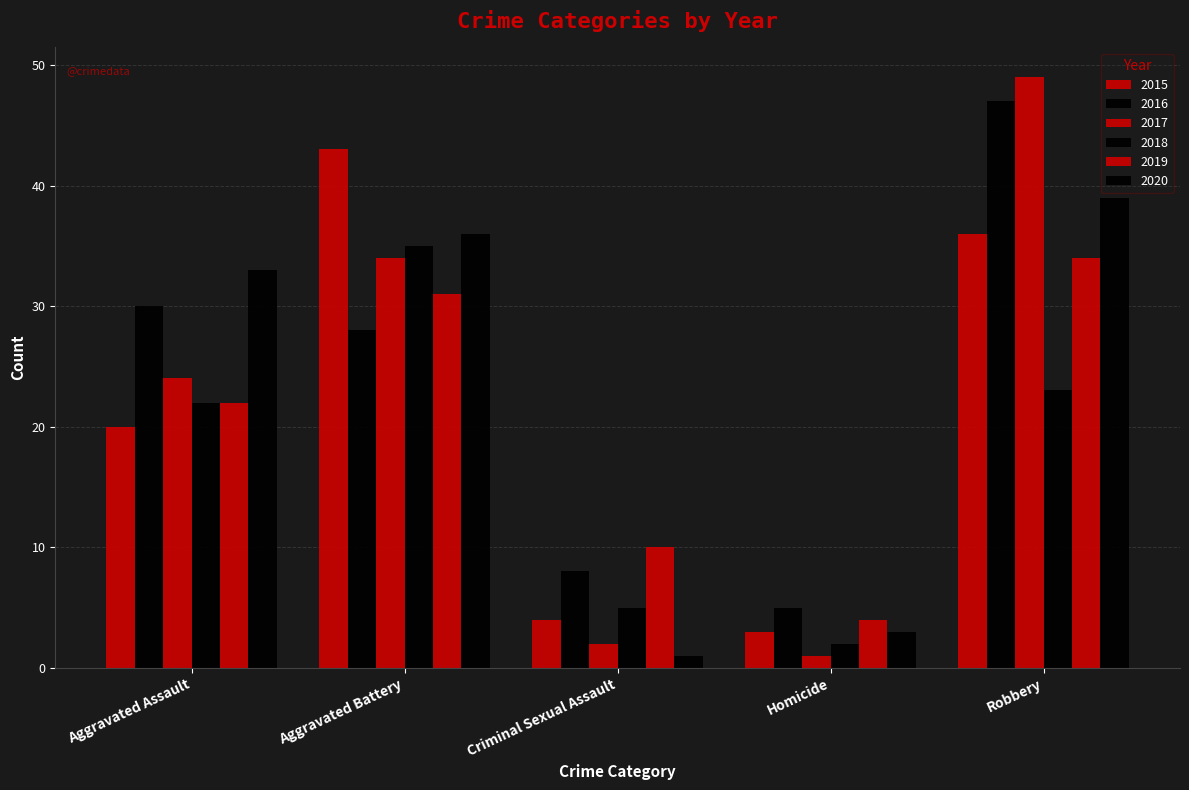

Does the chart contain stacked bars?

No